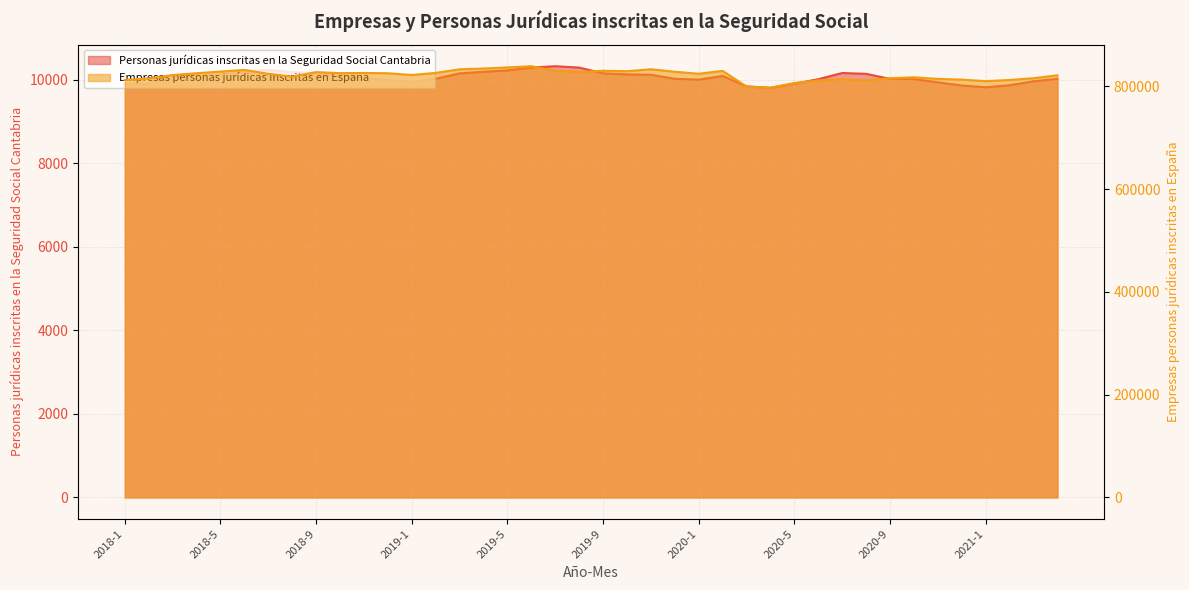

What is the difference between the Personas jurídicas inscritas en la Seguridad Social Cantabria values at 2019-11 and 2019-2?

96